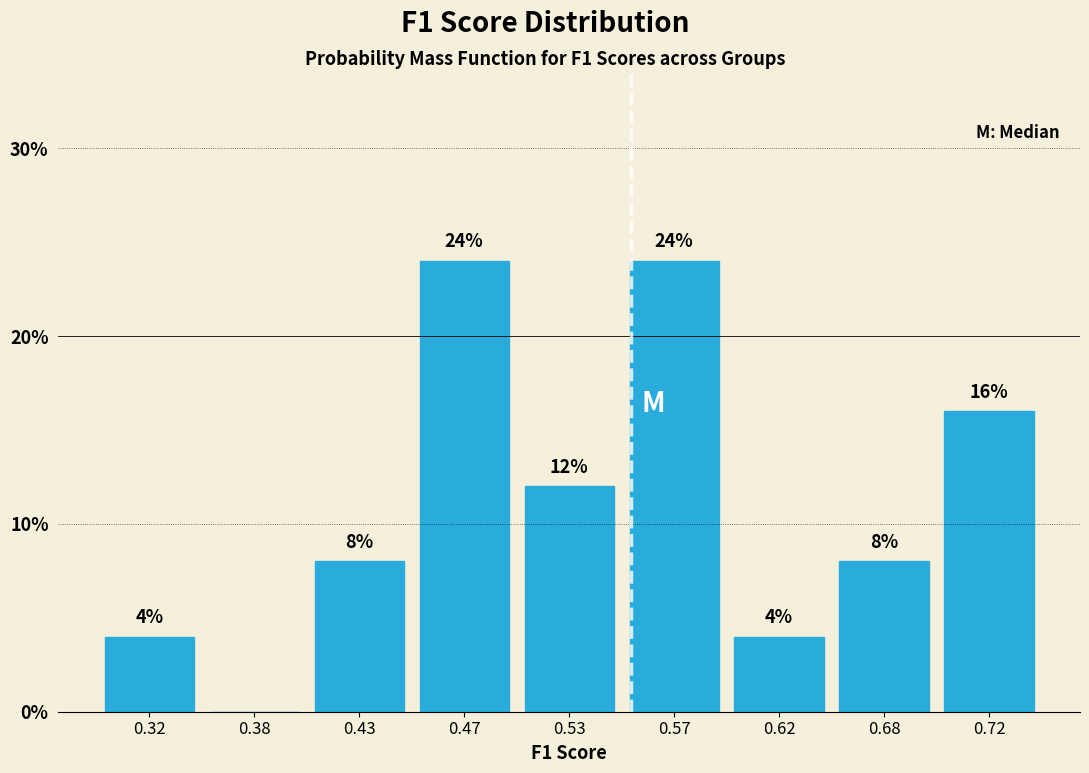

Are the bars horizontal?

No